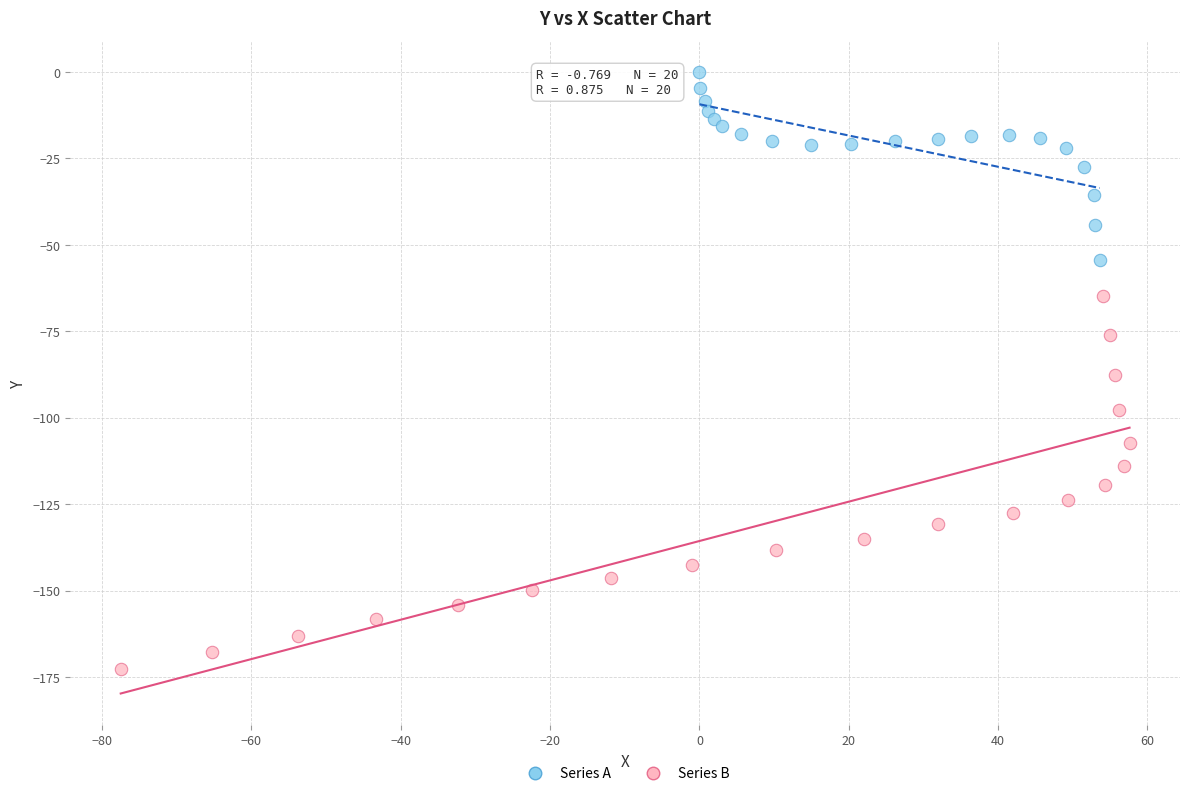

Which series contains the lowest Y value?

Series B